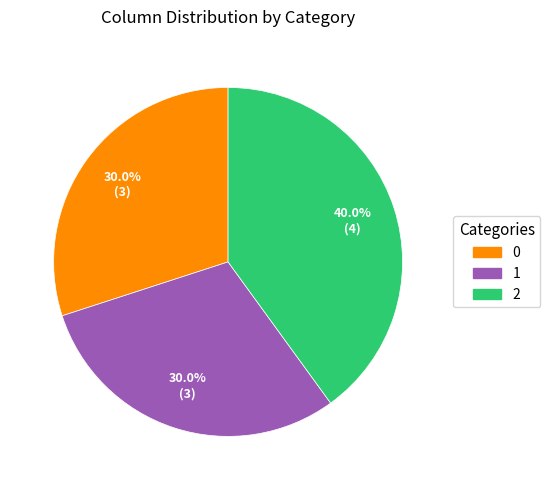

How many segments does this pie chart have?

3